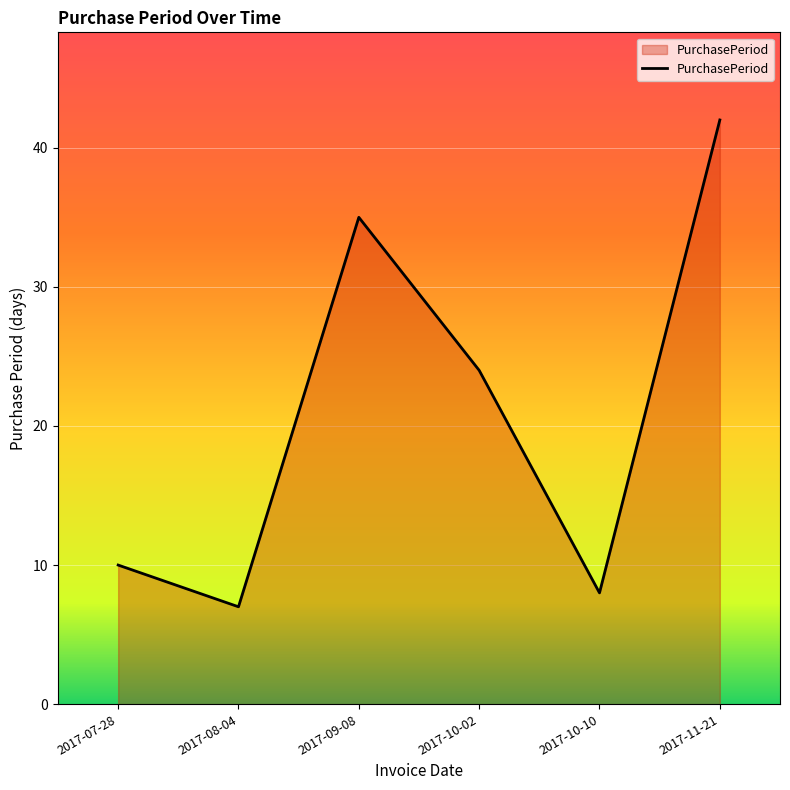

Does the chart display data point markers on the line(s)?

No